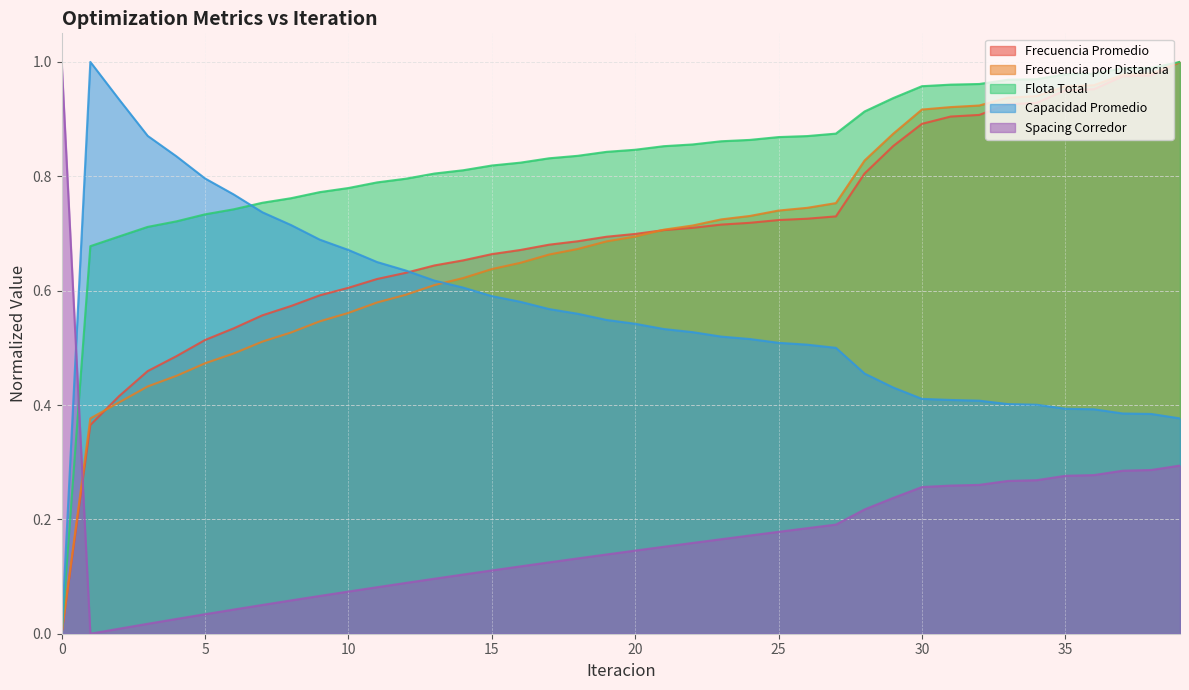

Read the Capacidad Promedio value at 9.

0.7